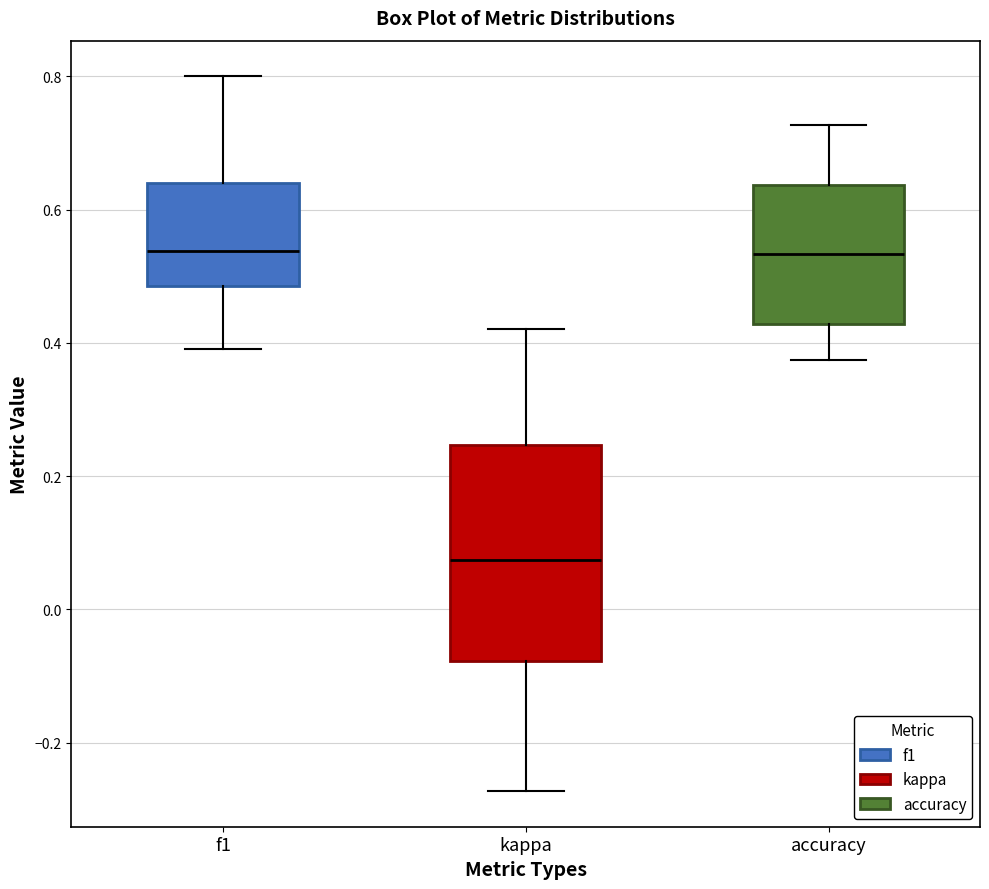

Where is the lower edge of the box for f1 on the y-axis? The values are not printed on the chart, so give them approximately, as read against the axis.

0.48